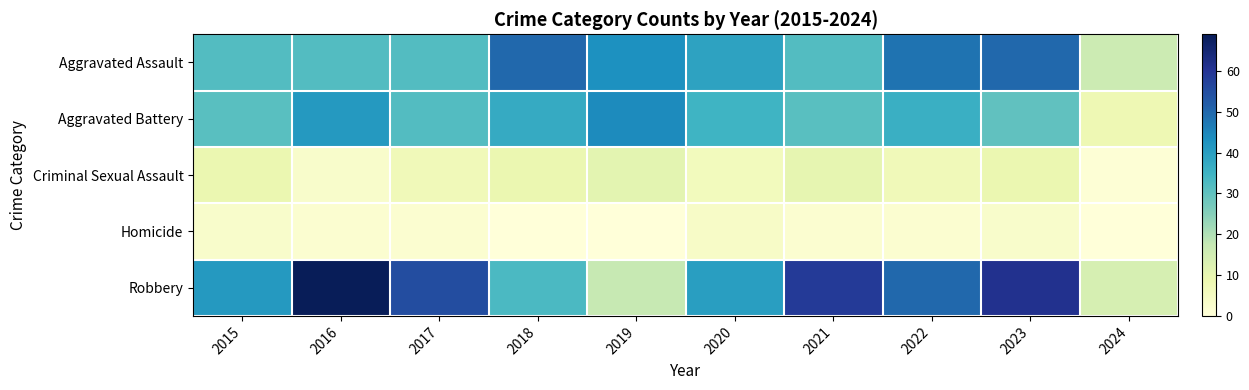

At how many categories does at least one series exceed 43?

7